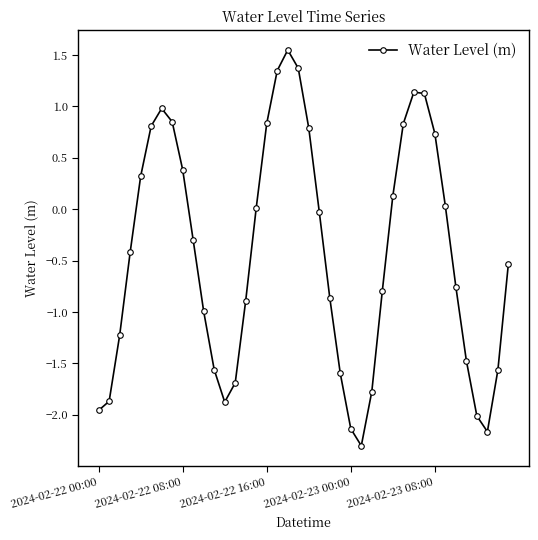

Is this an area chart (filled region under the line)?

No